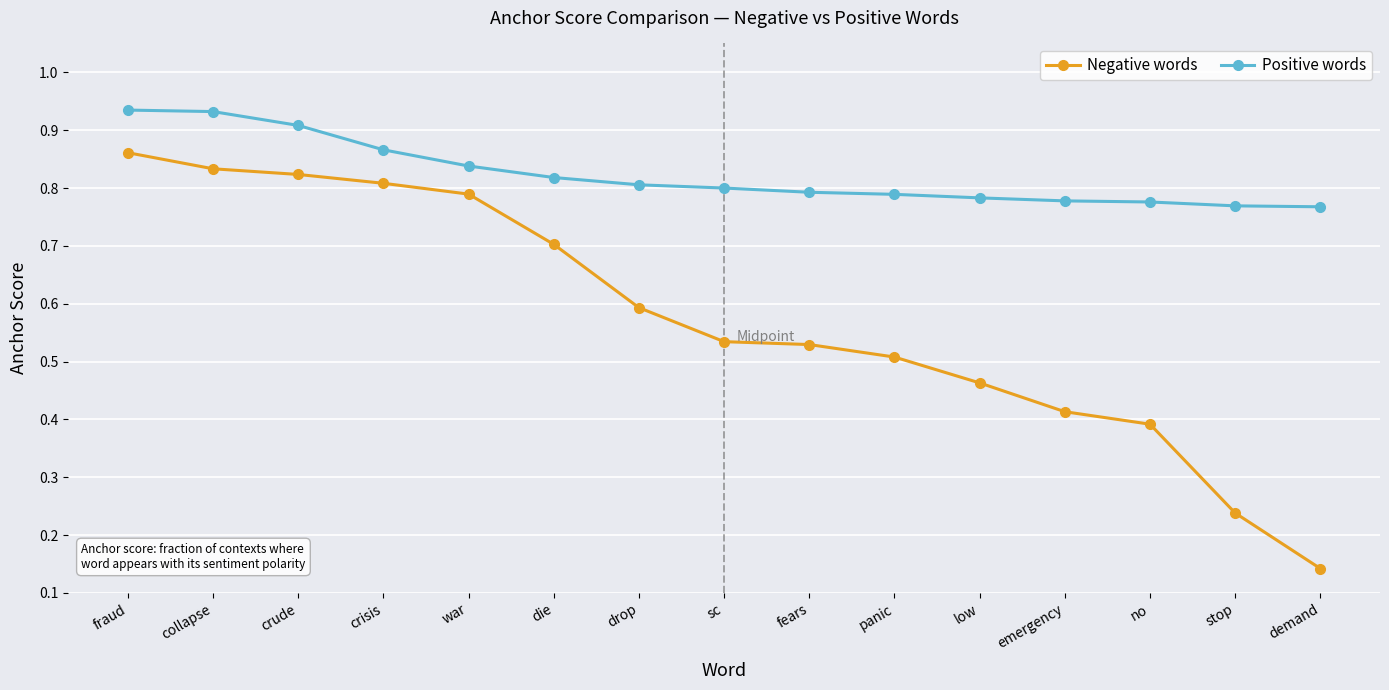

List the series in order of their peak value, highest first.

Positive words, Negative words